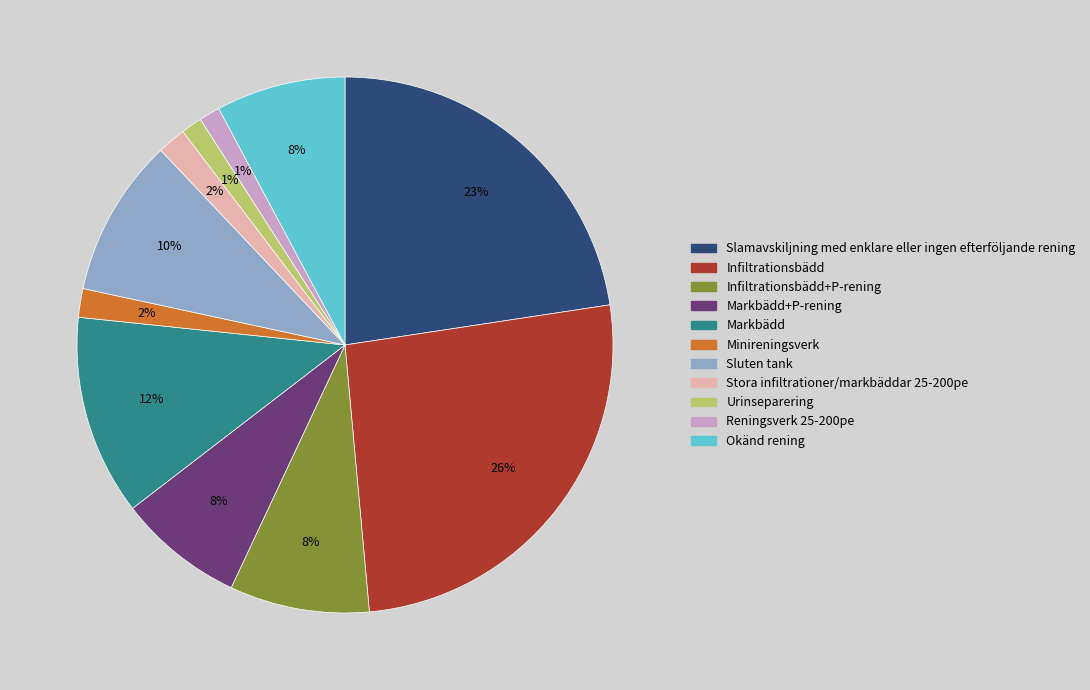

To the nearest percent, what is the average slice percentage?

9%